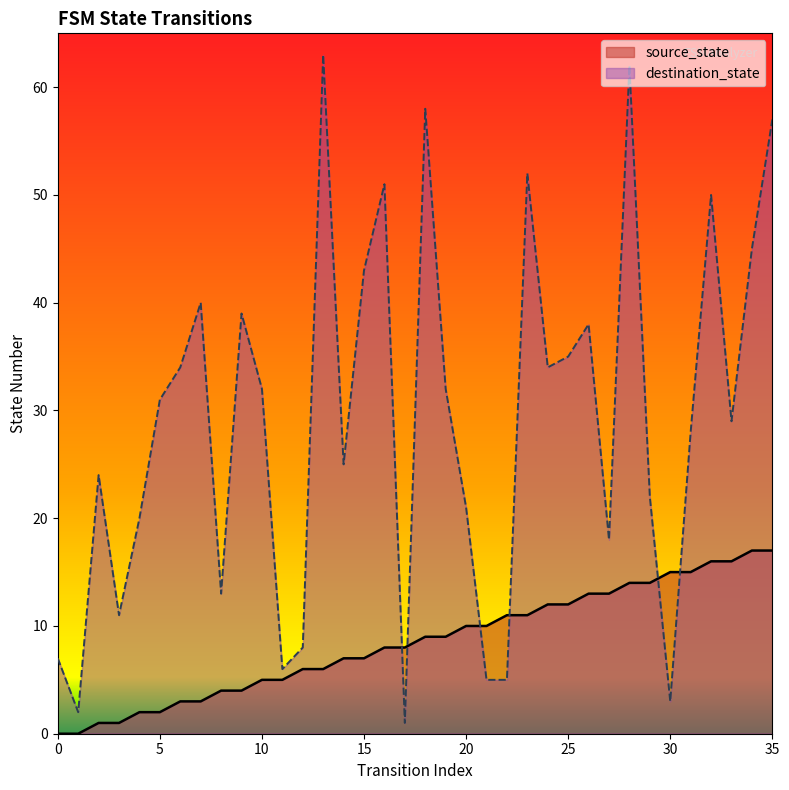

What is the value of the destination_state point at the 3rd from the left?

24